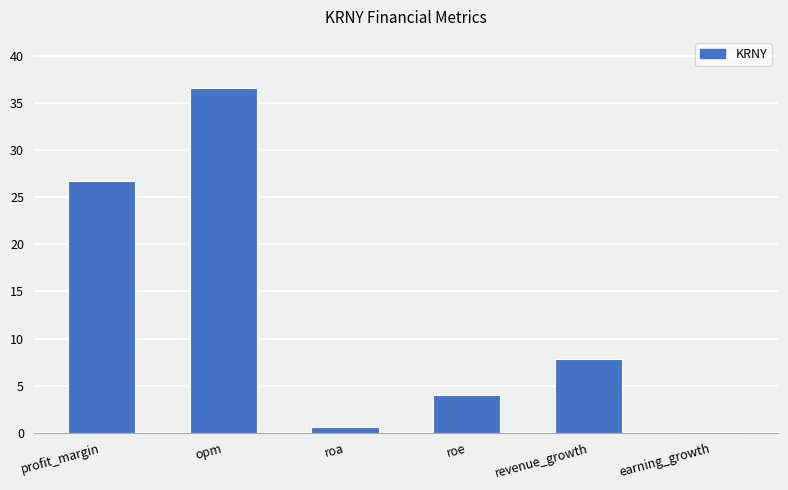

Where is the data nearest to the value 18?

profit_margin